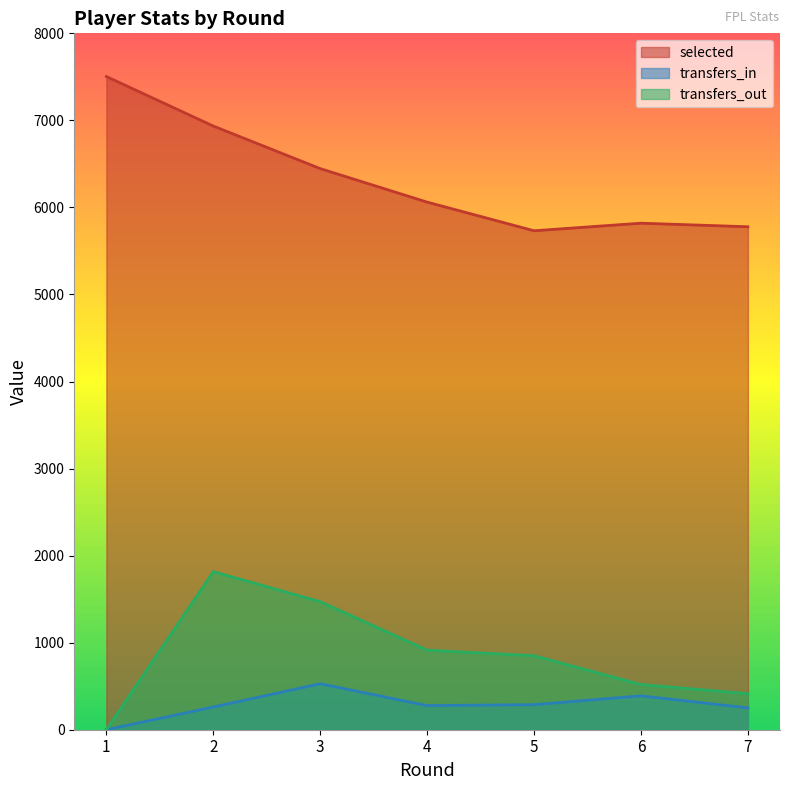

Is it true that selected equals 5732 at 5?

True